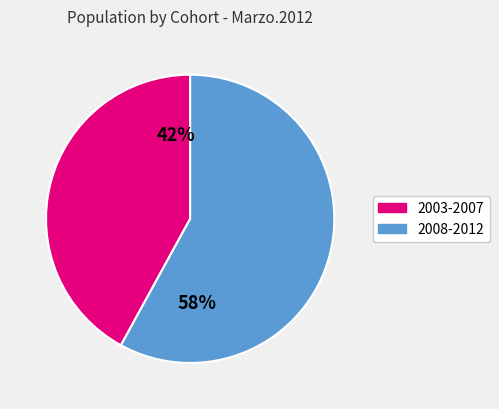

Is there a majority slice in this chart?

Yes